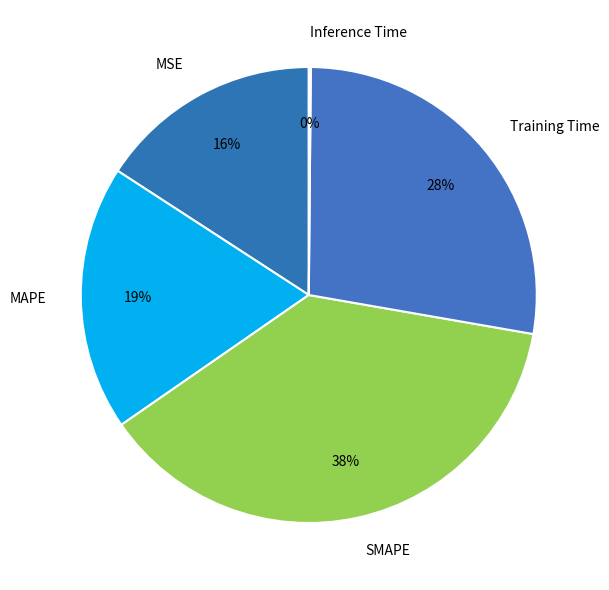

Is it true that Training Time is 13% of the pie?

False